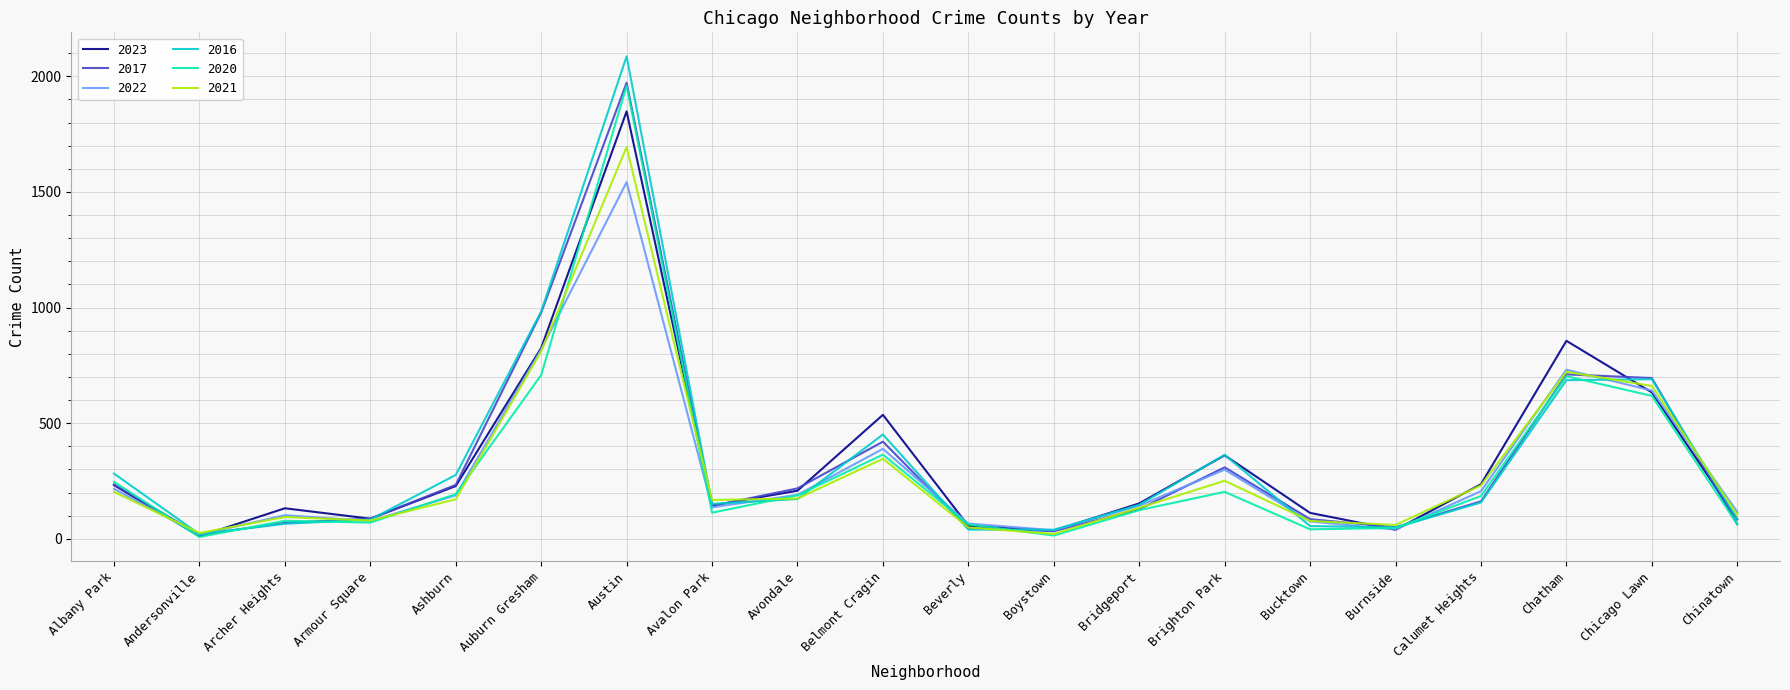

True or false: 2022 has a value of 77 at Armour Square.

True